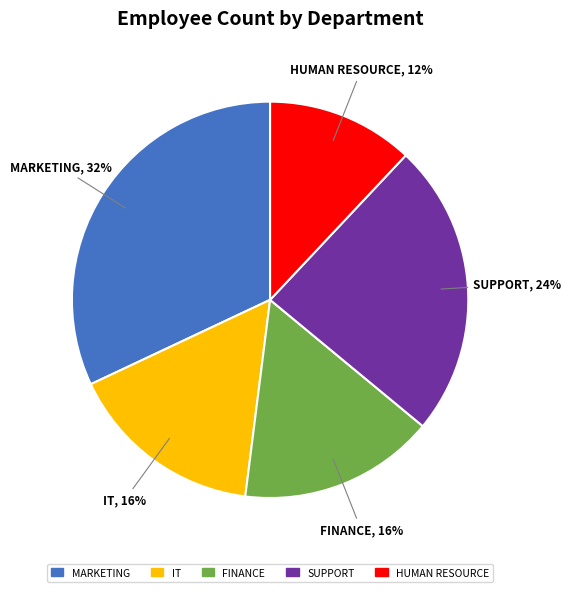

Count the number of slices in the pie.

5